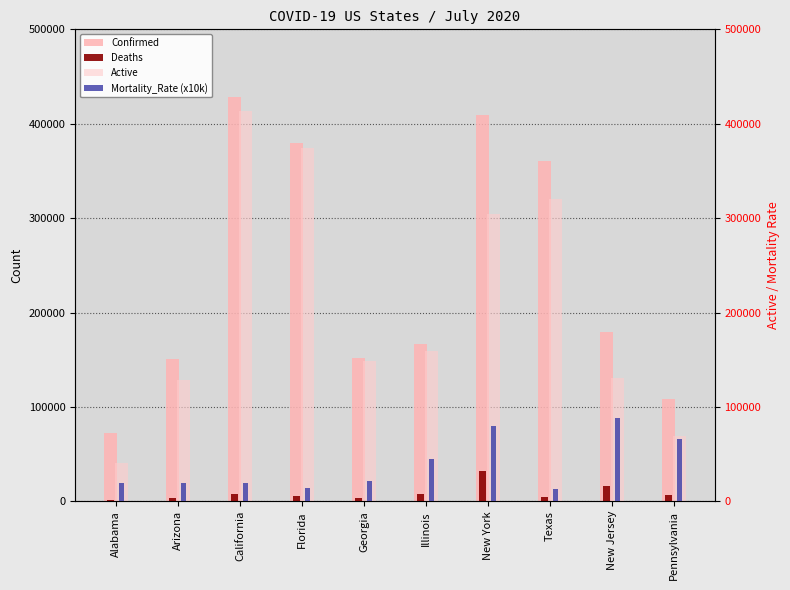

What is the sum of the Deaths values at Alabama and California?

9411